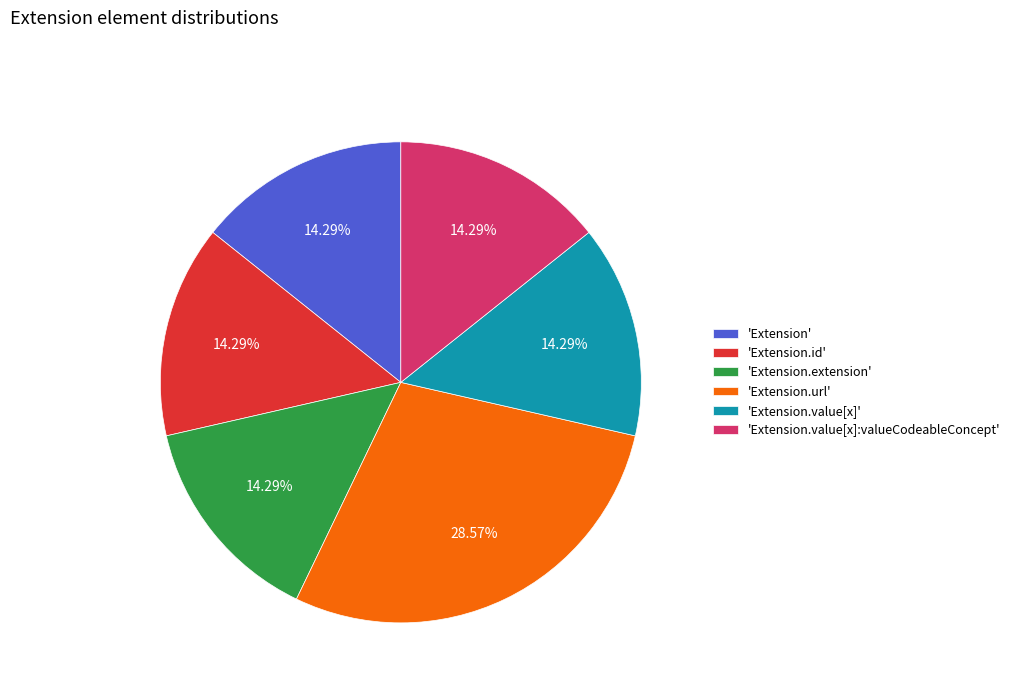

Which slice is the largest?

'Extension.url'